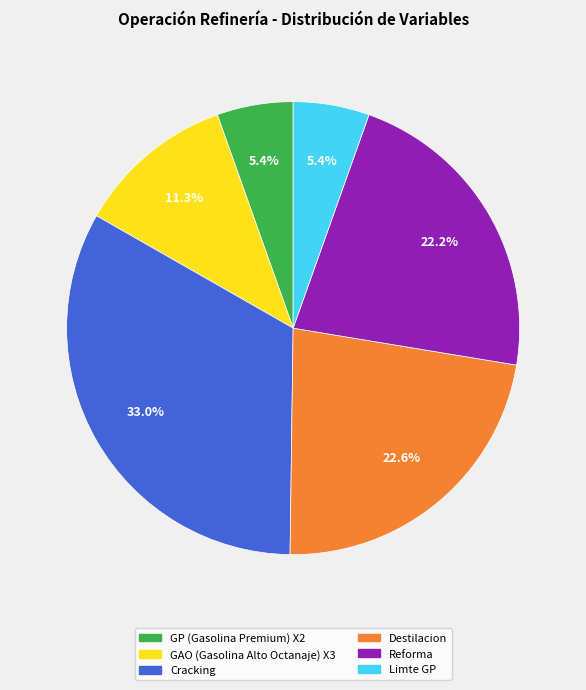

Is there any slice that represents more than half of the pie?

No